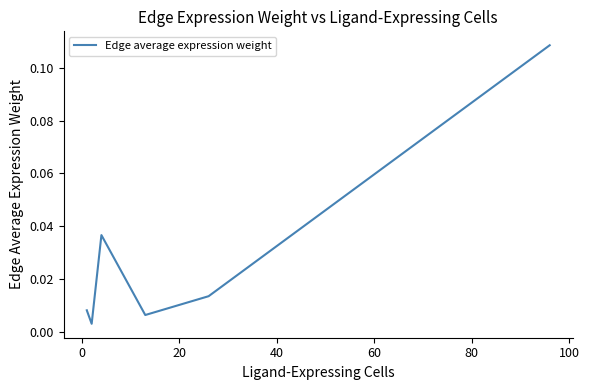

How many interior local valleys (lower than both neighbors) does the data have?

2